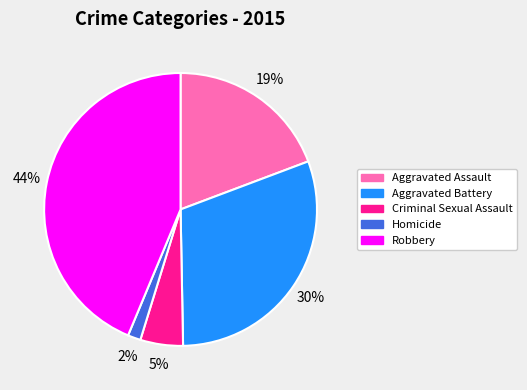

Rank the categories by value from highest to lowest.

Robbery, Aggravated Battery, Aggravated Assault, Criminal Sexual Assault, Homicide